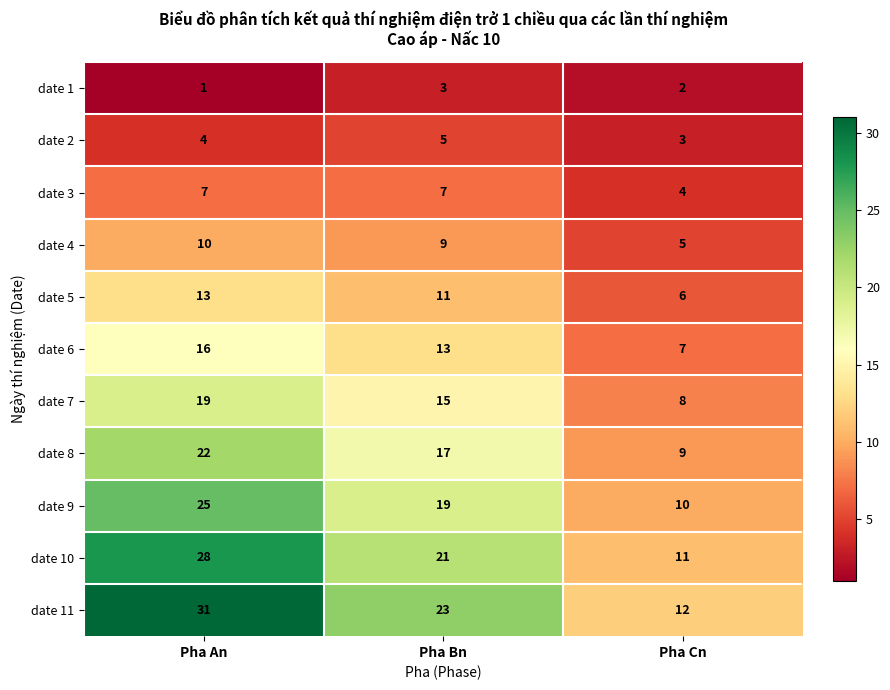

Between Pha An and Pha Cn, which series saw the biggest shift?

date 11